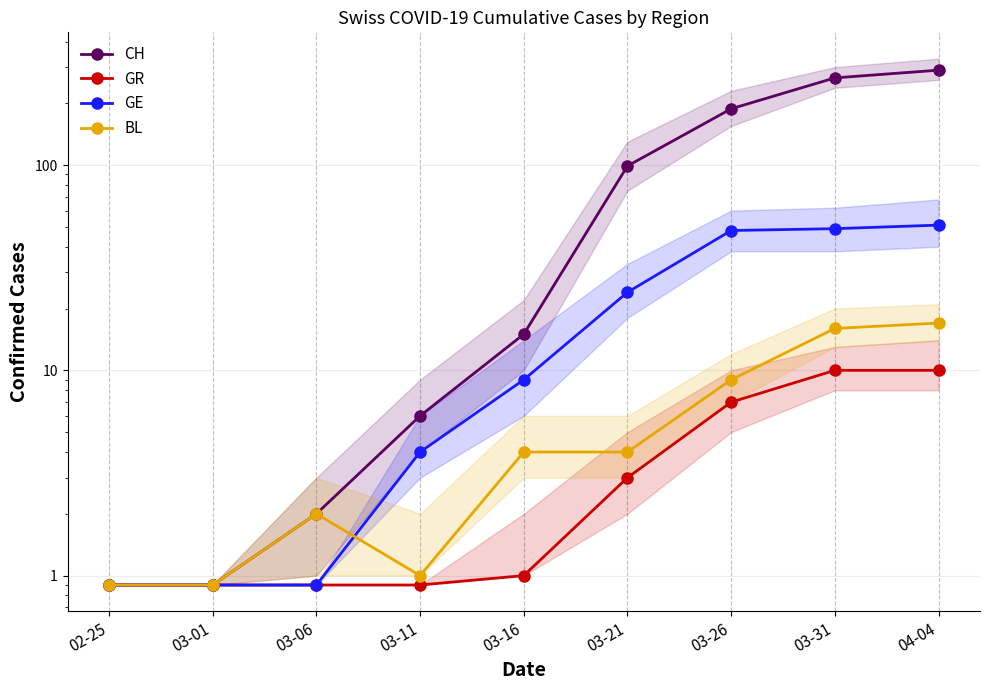

Which series has the largest total across all categories?

CH